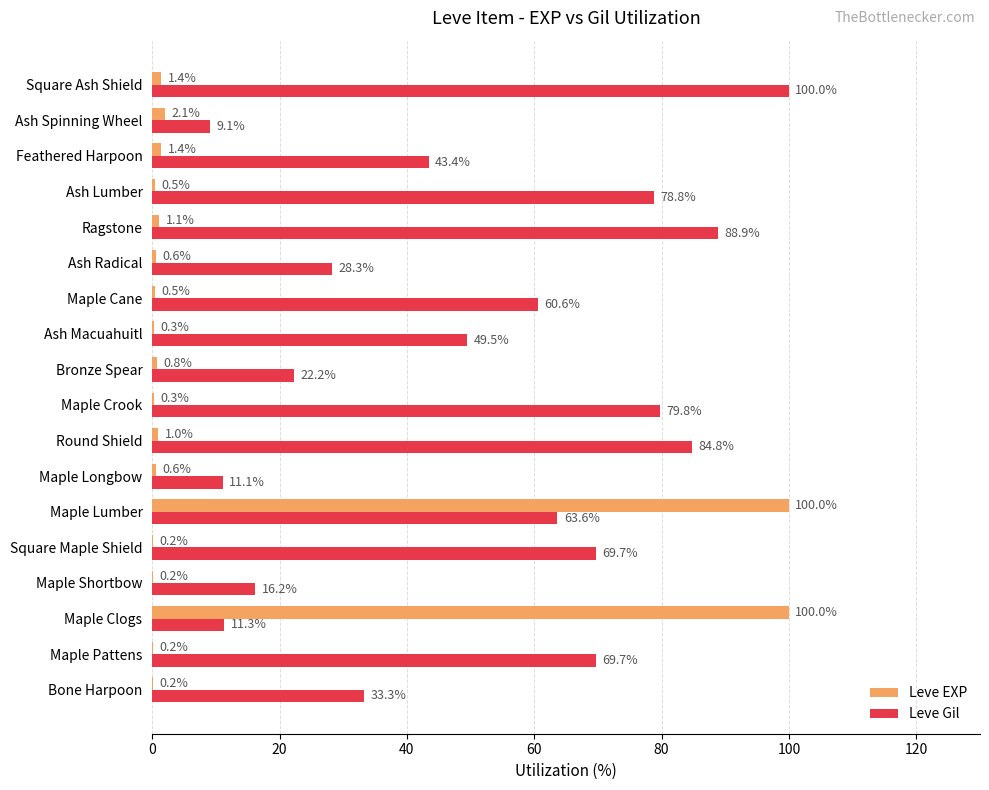

What is the total value across all series at Maple Lumber?

163.6